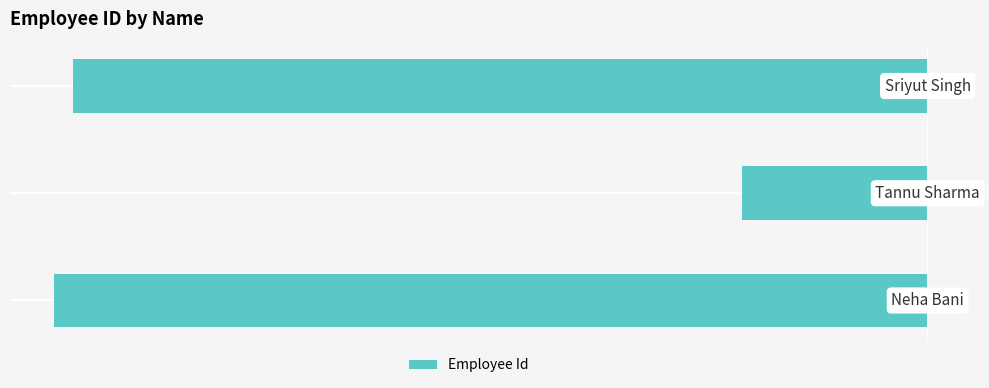

How many bars are there in total?

3